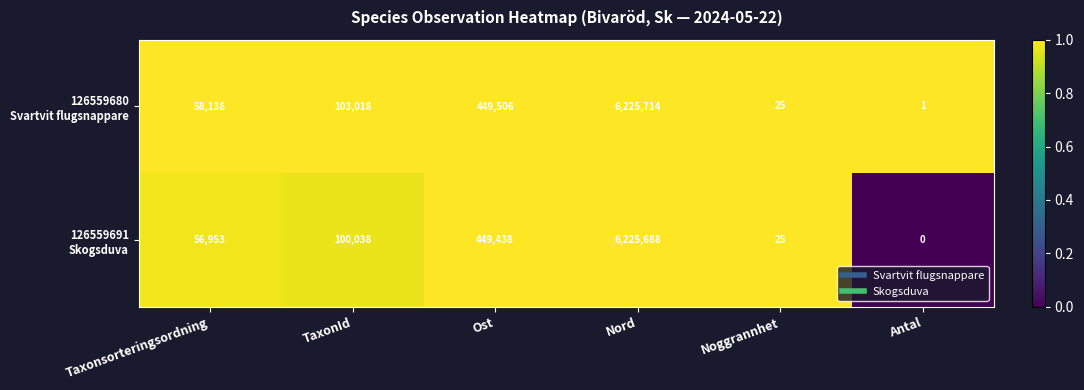

Count the number of categories in the chart.

6